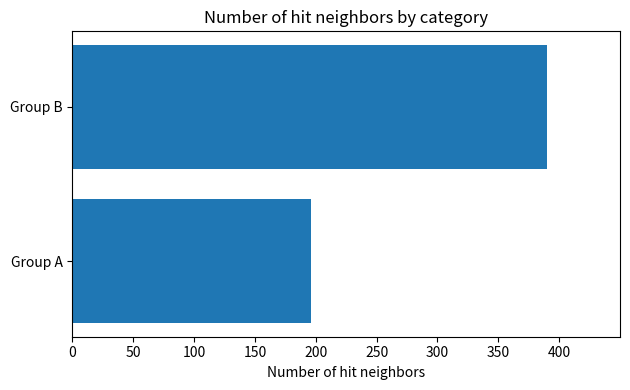

What is the sum of all values?

586